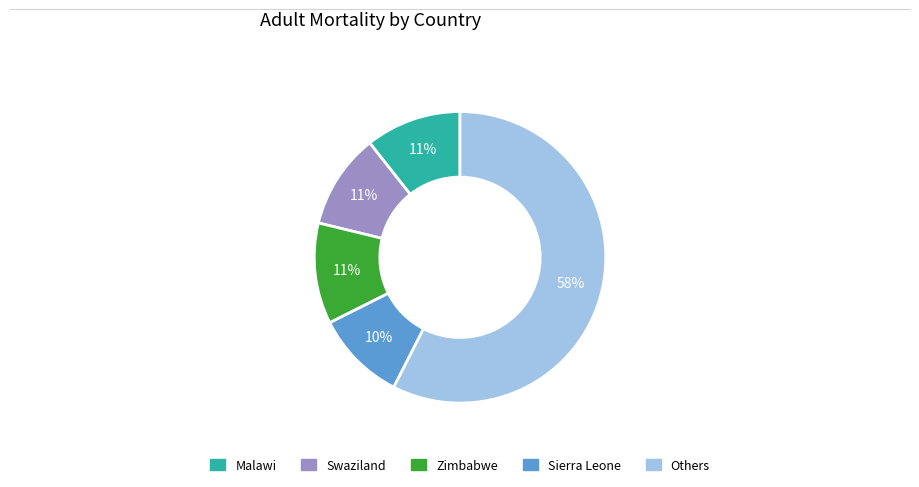

Does any single category account for the majority?

Yes